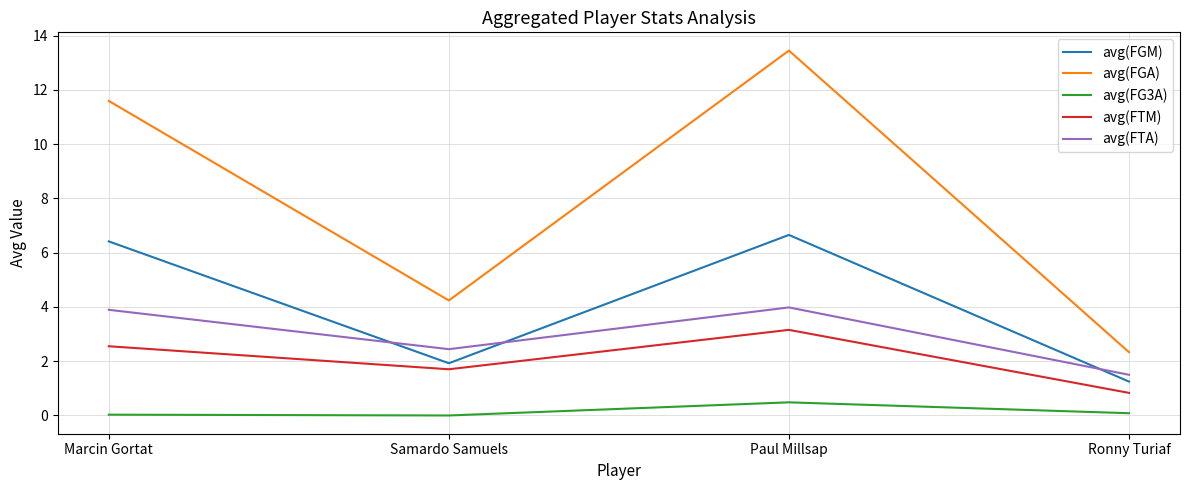

Does the chart have visible grid lines?

Yes